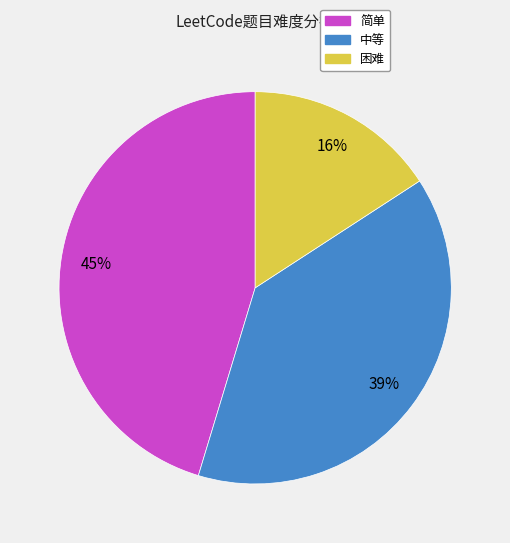

To the nearest percent, what is the difference between the 中等 and 简单 slice percentages?

6%